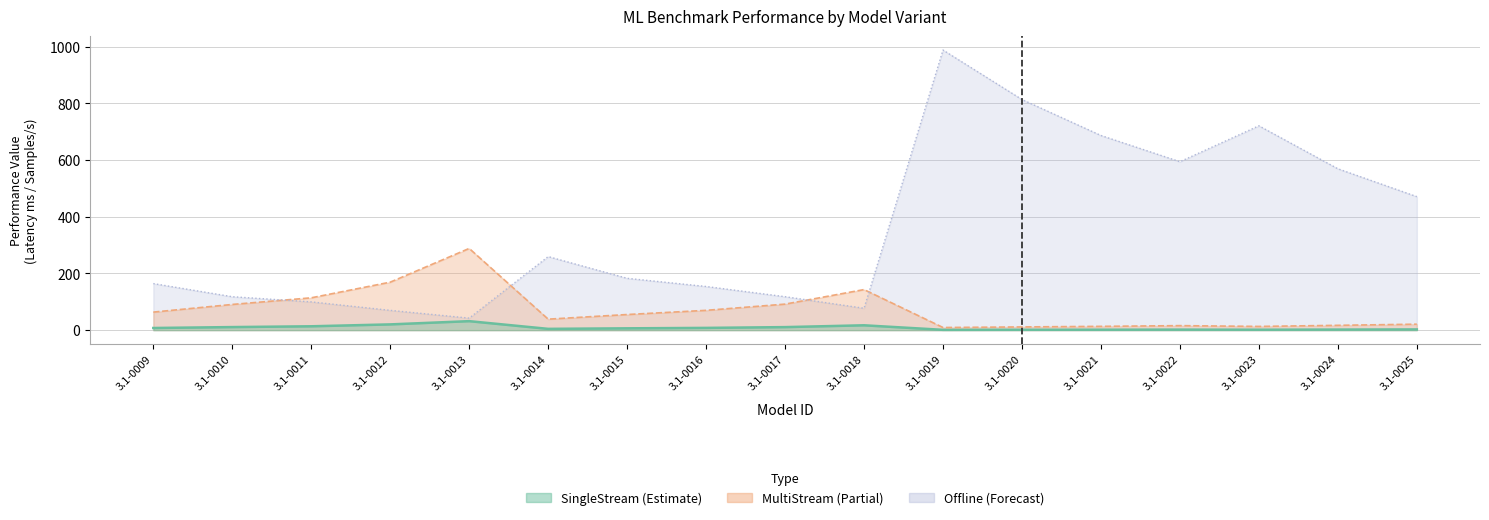

What is the value of the Offline (Forecast) point at the 2nd from the left?

117.9